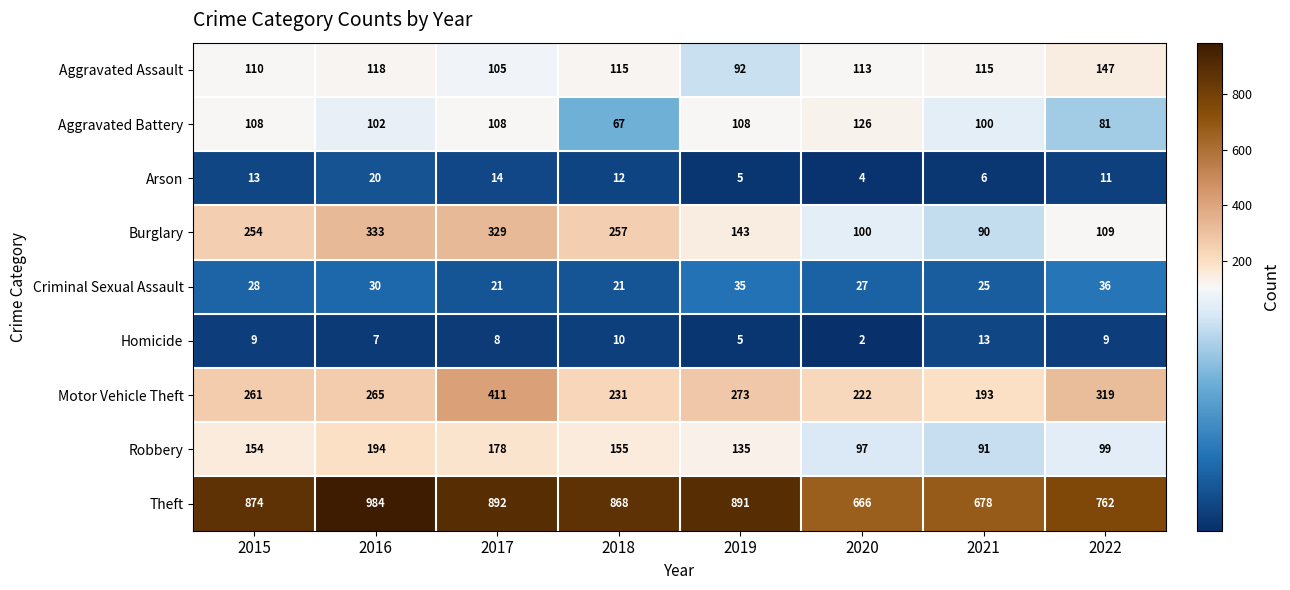

At 2020, list the series in order from smallest to largest.

Homicide, Arson, Criminal Sexual Assault, Robbery, Burglary, Aggravated Assault, Aggravated Battery, Motor Vehicle Theft, Theft